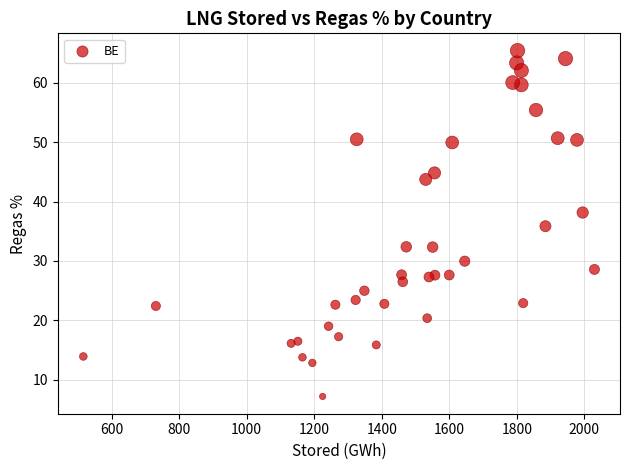

What is the range of Y values (max minus min)?

58.3